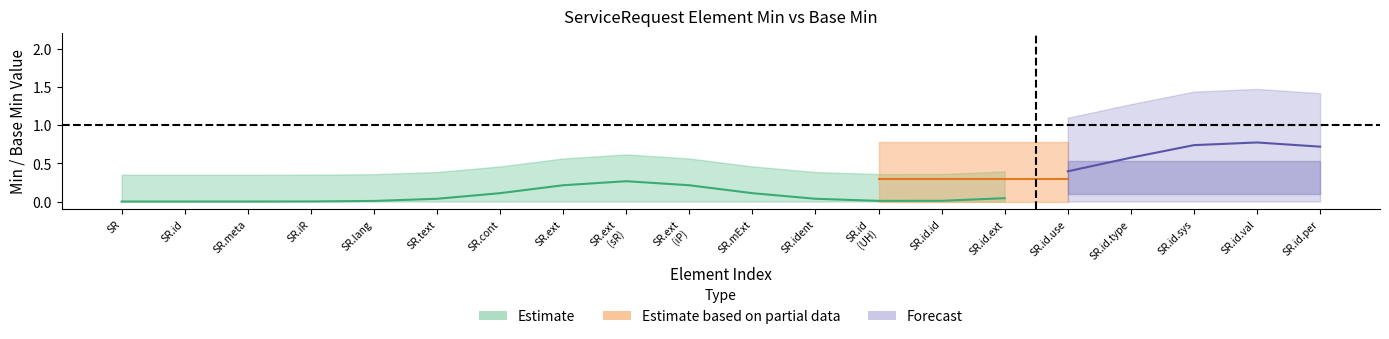

How many lines are shown in the chart?

3